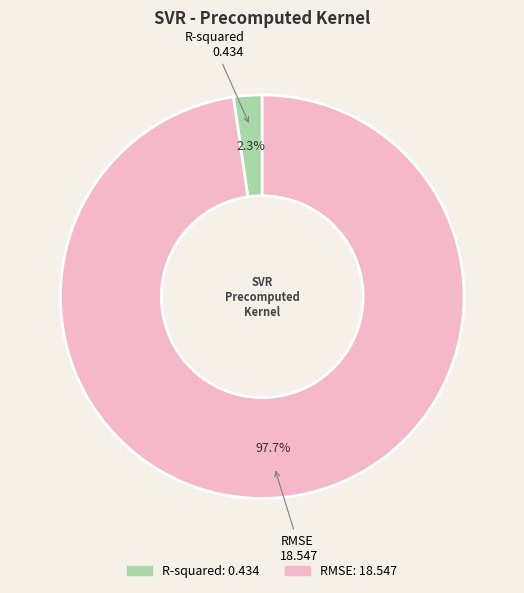

What is the total percentage of RMSE and R-squared?

100.0%